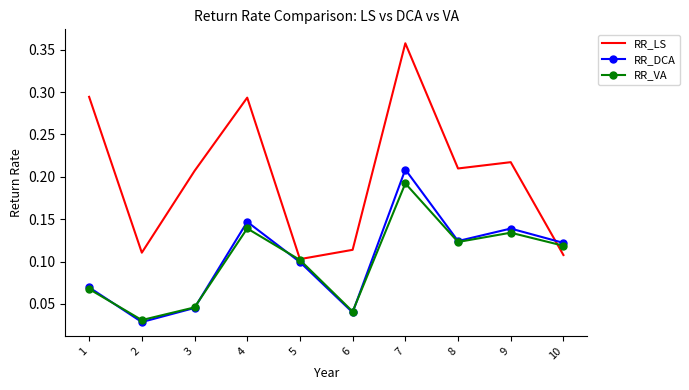

Rank the categories by RR_VA value from highest to lowest.

7, 4, 9, 8, 10, 5, 1, 3, 6, 2